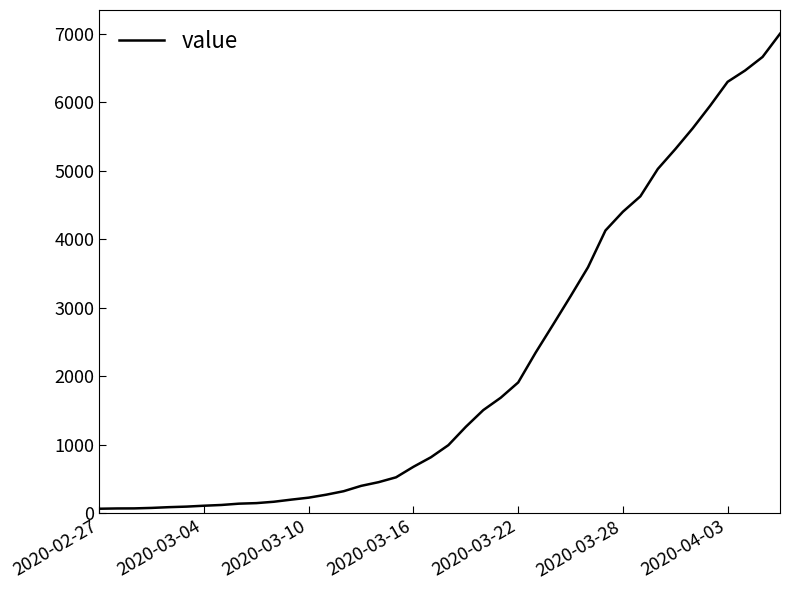

What is the greatest value displayed?

7003